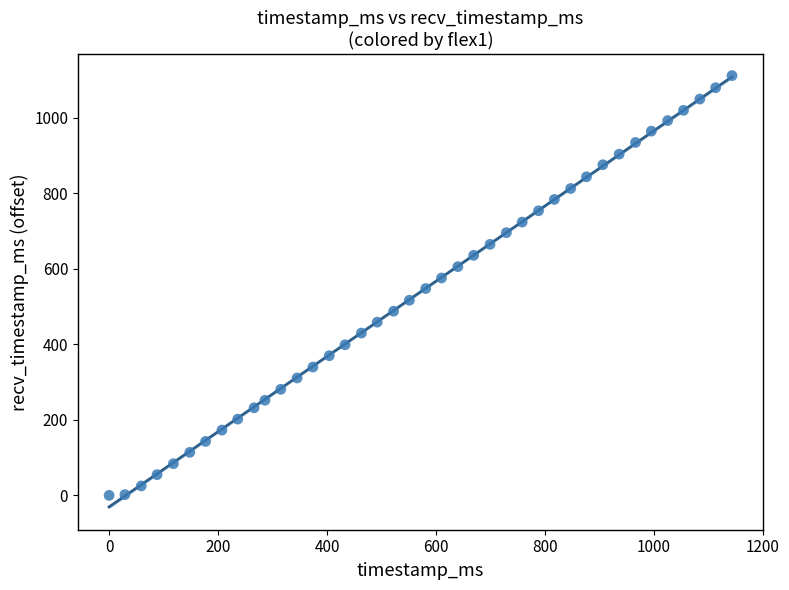

What is the range of X values (max minus min)?

1143